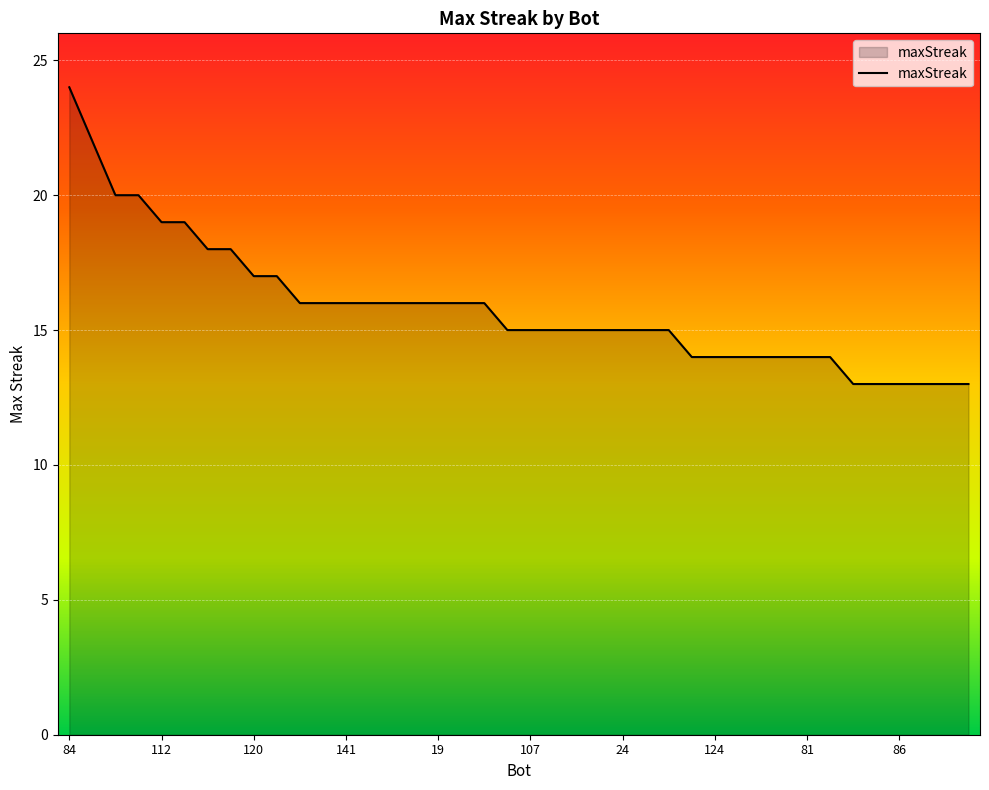

What is the minimum value shown in the chart?

13